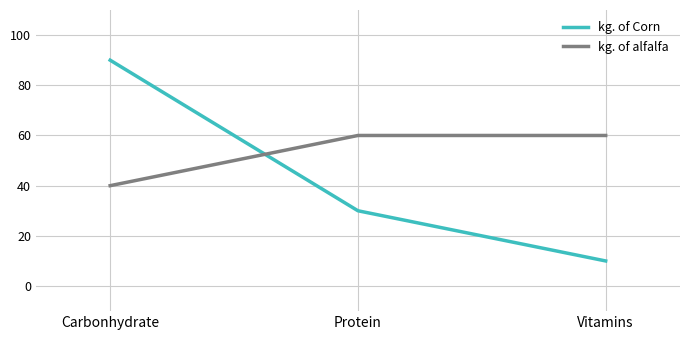

List the series in order of their overall mean, lowest first.

kg. of Corn, kg. of alfalfa